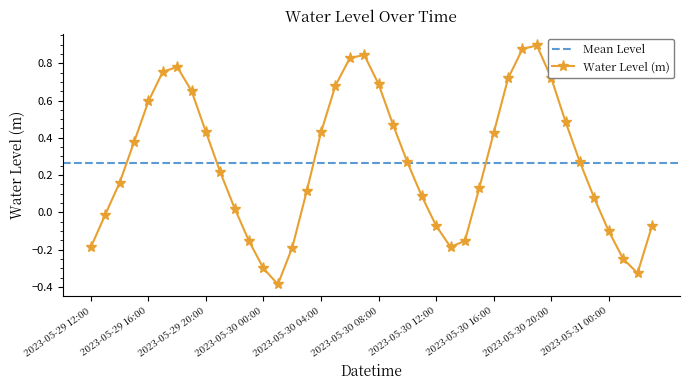

List the labels in order of value, largest first.

2023-05-30 19:00, 2023-05-30 18:00, 2023-05-30 07:00, 2023-05-30 06:00, 2023-05-29 18:00, 2023-05-29 17:00, 2023-05-30 20:00, 2023-05-30 17:00, 2023-05-30 08:00, 2023-05-30 05:00, 2023-05-29 19:00, 2023-05-29 16:00, 2023-05-30 21:00, 2023-05-30 09:00, 2023-05-29 20:00, 2023-05-30 04:00, 2023-05-30 16:00, 2023-05-29 15:00, 2023-05-30 10:00, 2023-05-30 22:00, 2023-05-29 21:00, 2023-05-29 14:00, 2023-05-30 15:00, 2023-05-30 03:00, 2023-05-30 11:00, 2023-05-30 23:00, 2023-05-29 22:00, 2023-05-29 13:00, 2023-05-30 12:00, 2023-05-31 03:00, 2023-05-31 00:00, 2023-05-30 14:00, 2023-05-29 23:00, 2023-05-30 13:00, 2023-05-29 12:00, 2023-05-30 02:00, 2023-05-31 01:00, 2023-05-30 00:00, 2023-05-31 02:00, 2023-05-30 01:00